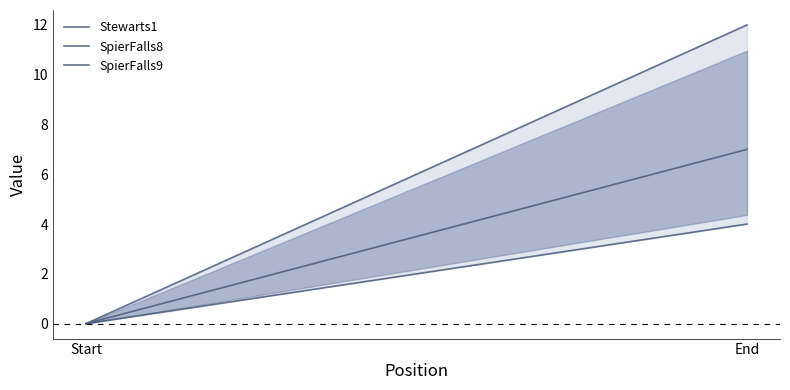

How many positive values does the SpierFalls9 series have?

1